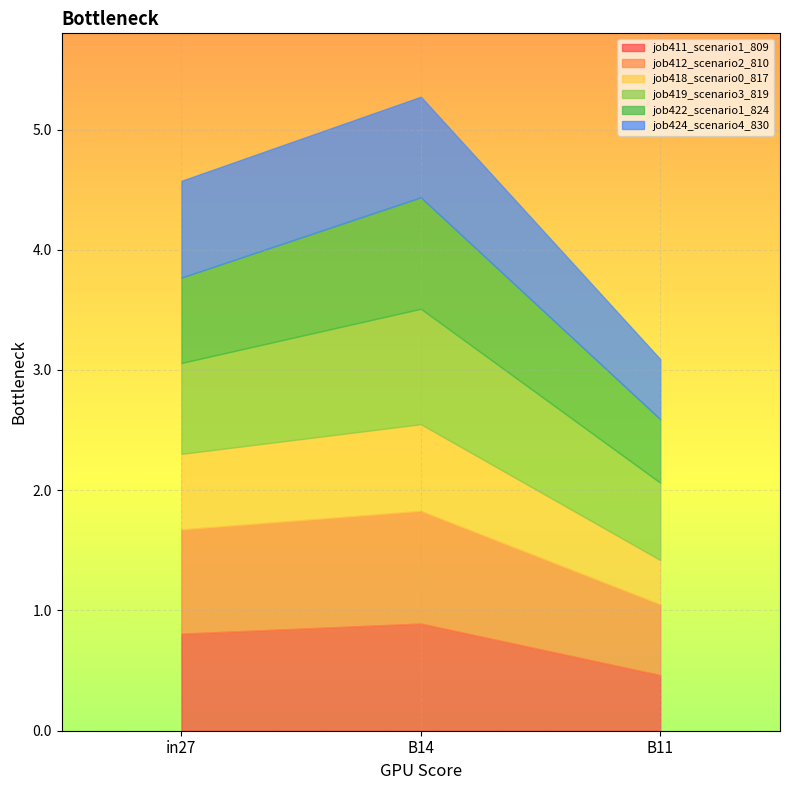

What is the value of the job412_scenario2_810 point at the 1st from the left?

0.9